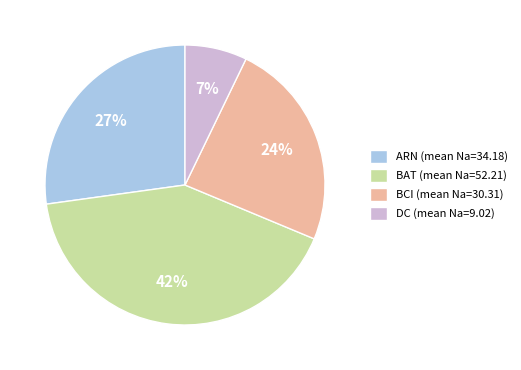

How many segments does this pie chart have?

4